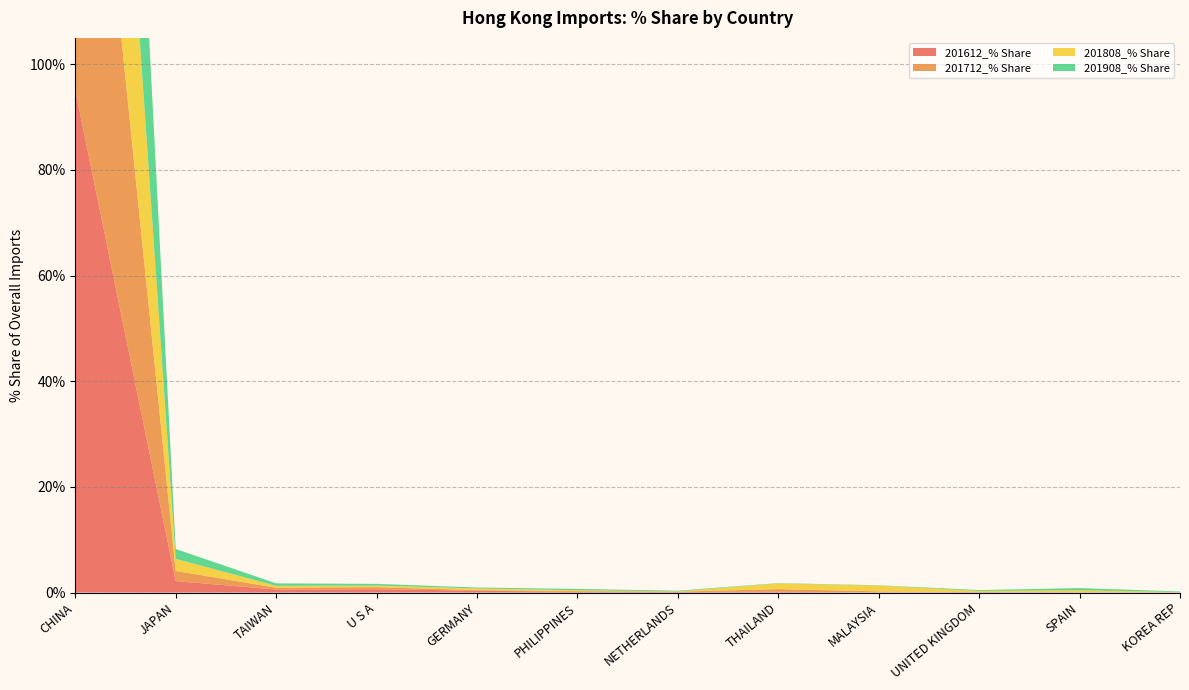

Reading left to right, extract all data points from this chart.

201612_% Share: CHINA=95.1	JAPAN=2.2	TAIWAN=0.6	U S A=0.6	GERMANY=0.4	PHILIPPINES=0.1	NETHERLANDS=0.1	THAILAND=0.1	MALAYSIA=0.0	UNITED KINGDOM=0.1	SPAIN=0.0	KOREA REP=0.0
201712_% Share: CHINA=95.5	JAPAN=1.9	TAIWAN=0.3	U S A=0.4	GERMANY=0.1	PHILIPPINES=0.1	NETHERLANDS=0.1	THAILAND=0.5	MALAYSIA=0.2	UNITED KINGDOM=0.0	SPAIN=0.0	KOREA REP=0.0
201808_% Share: CHINA=90.4	JAPAN=2.3	TAIWAN=0.3	U S A=0.3	GERMANY=0.3	PHILIPPINES=0.2	NETHERLANDS=0.0	THAILAND=1.1	MALAYSIA=1.1	UNITED KINGDOM=0.2	SPAIN=0.4	KOREA REP=0.1
201908_% Share: CHINA=93.5	JAPAN=1.9	TAIWAN=0.5	U S A=0.3	GERMANY=0.2	PHILIPPINES=0.2	NETHERLANDS=0.1	THAILAND=0.1	MALAYSIA=0.1	UNITED KINGDOM=0.2	SPAIN=0.4	KOREA REP=0.1